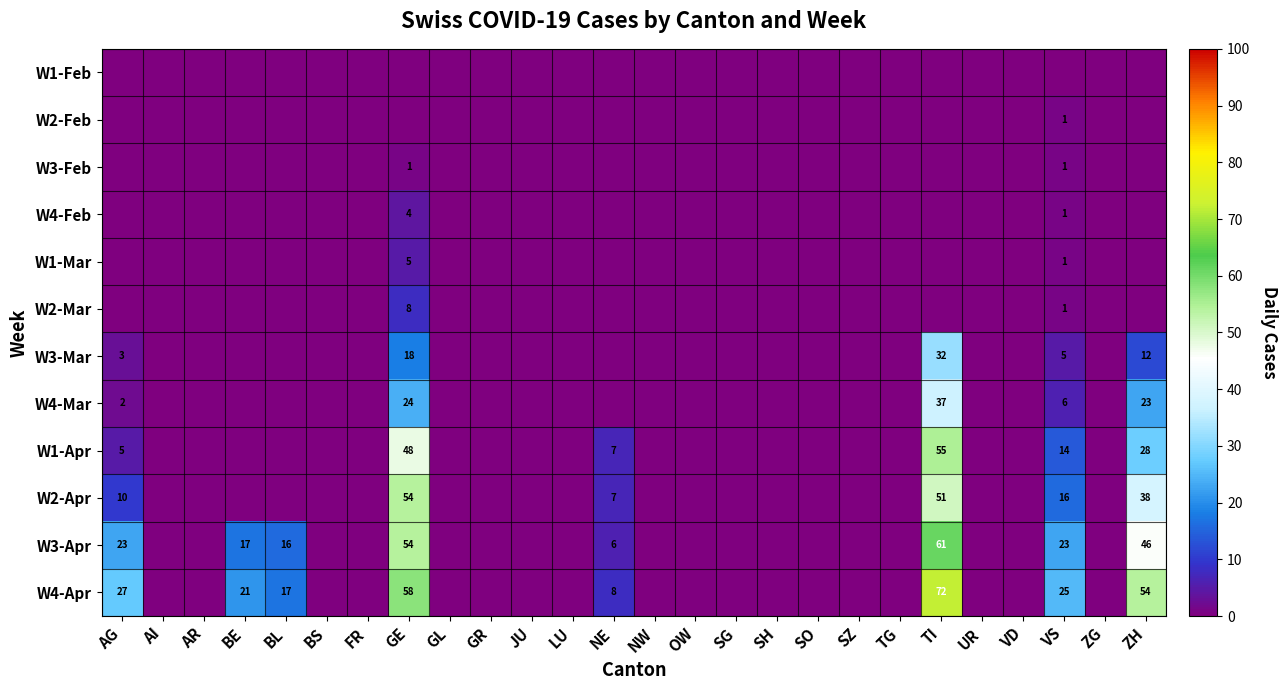

What is the difference between the W2-Apr values at NE and TI?

44